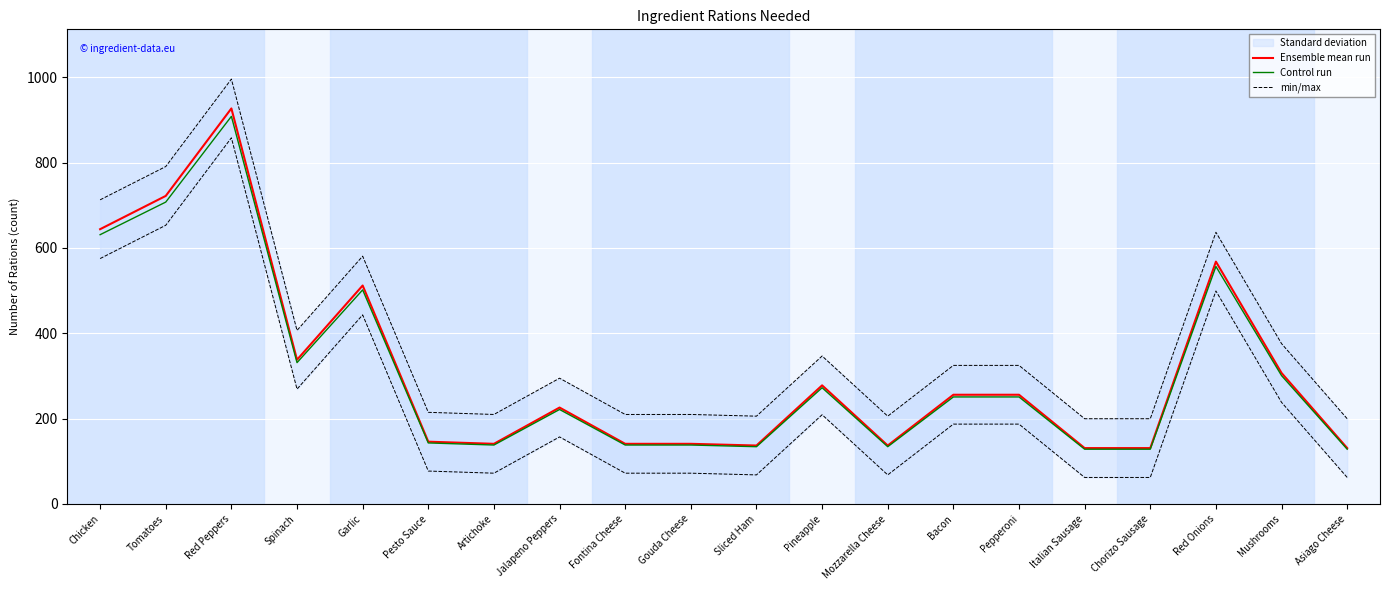

At which label is min/max closest to 597?

Garlic